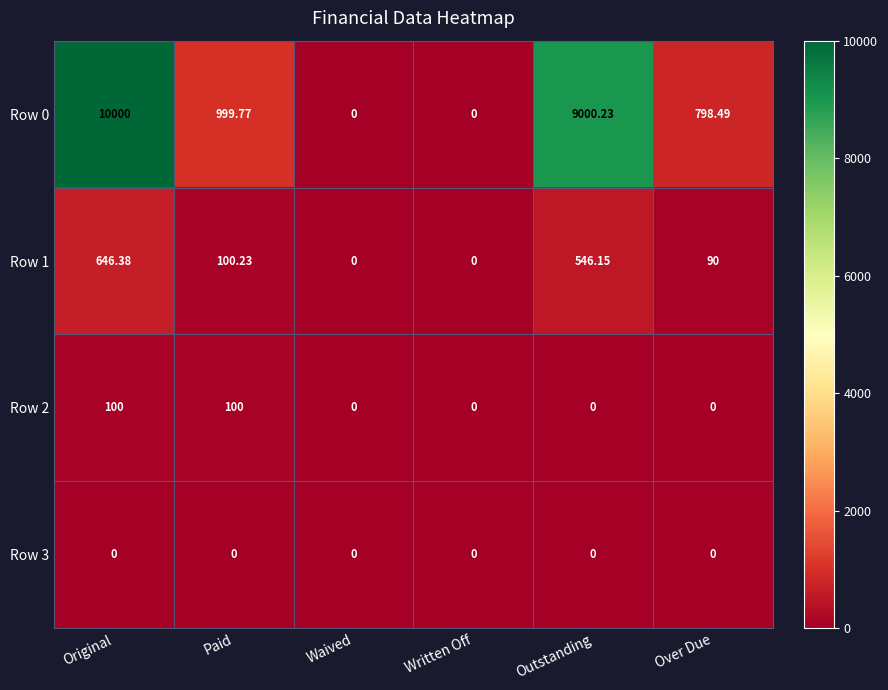

Which category has the highest value in the Row 1 series?

Original